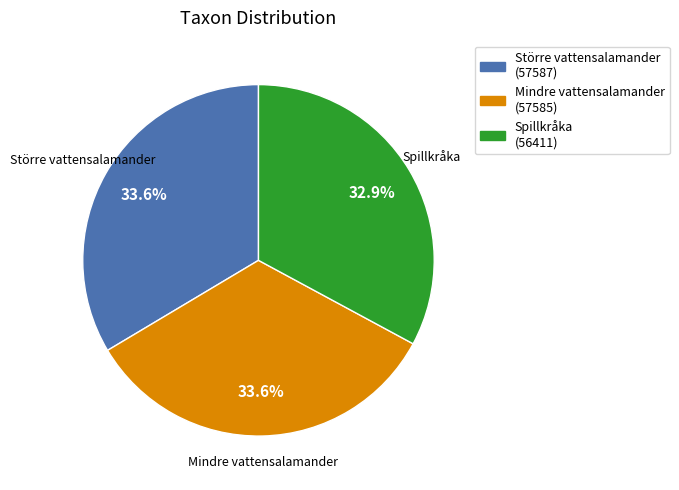

Does any single category account for the majority?

No